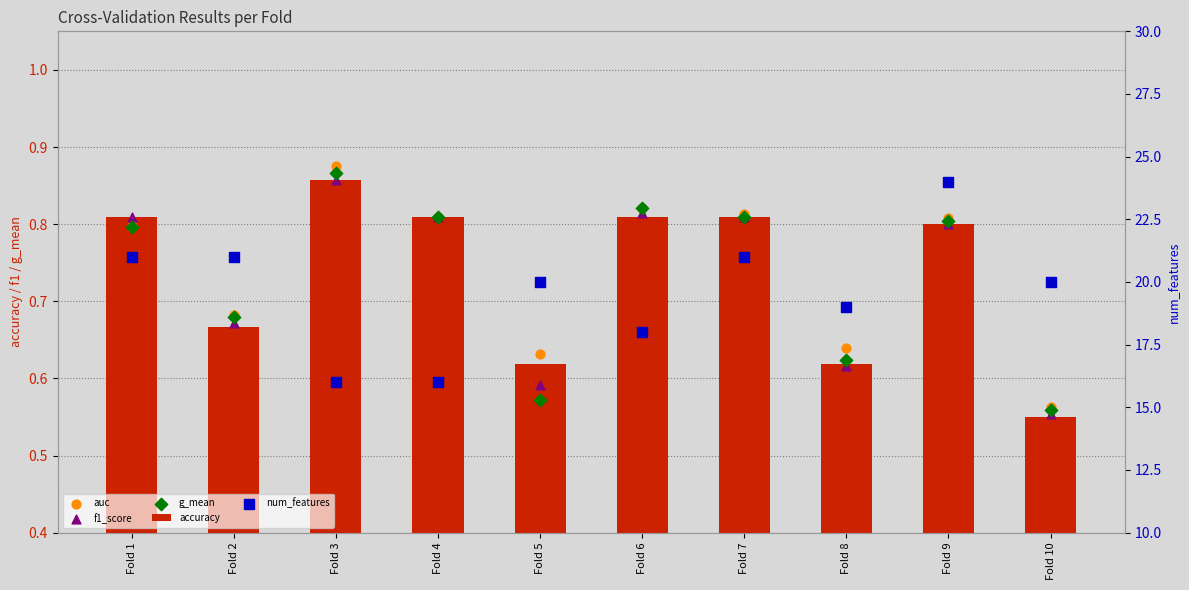

At which category is the sum across all series the highest?

Fold 9